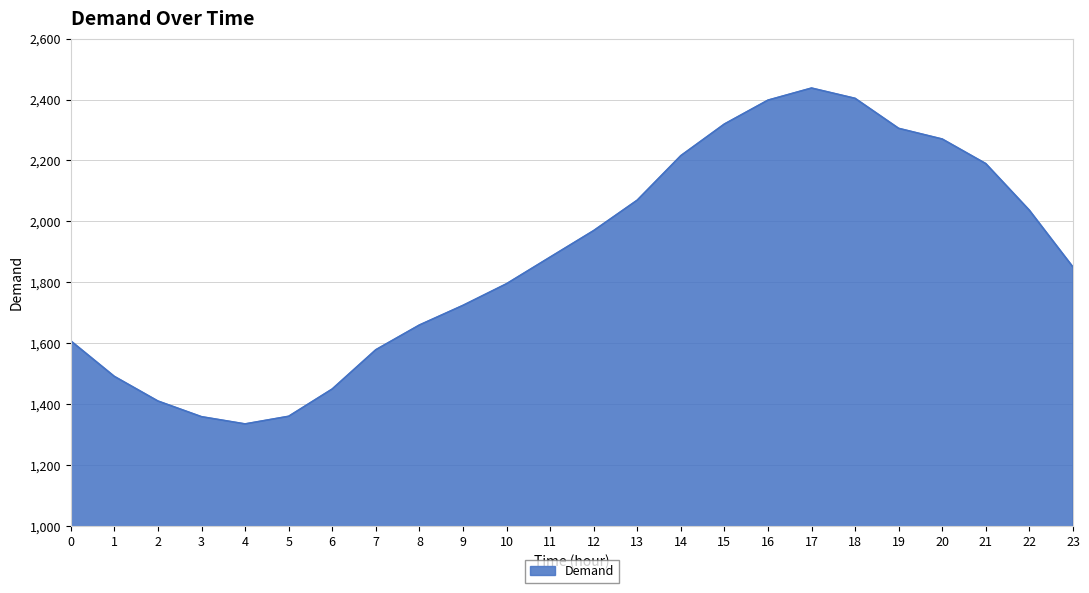

Read the value at 22.

2036.3